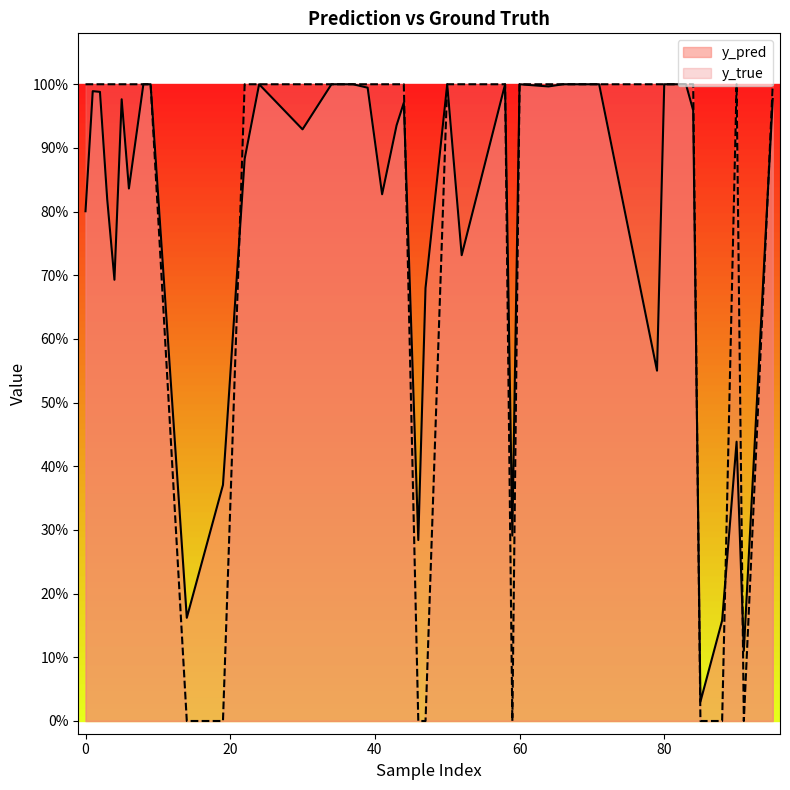

How many lines are shown in the chart?

2